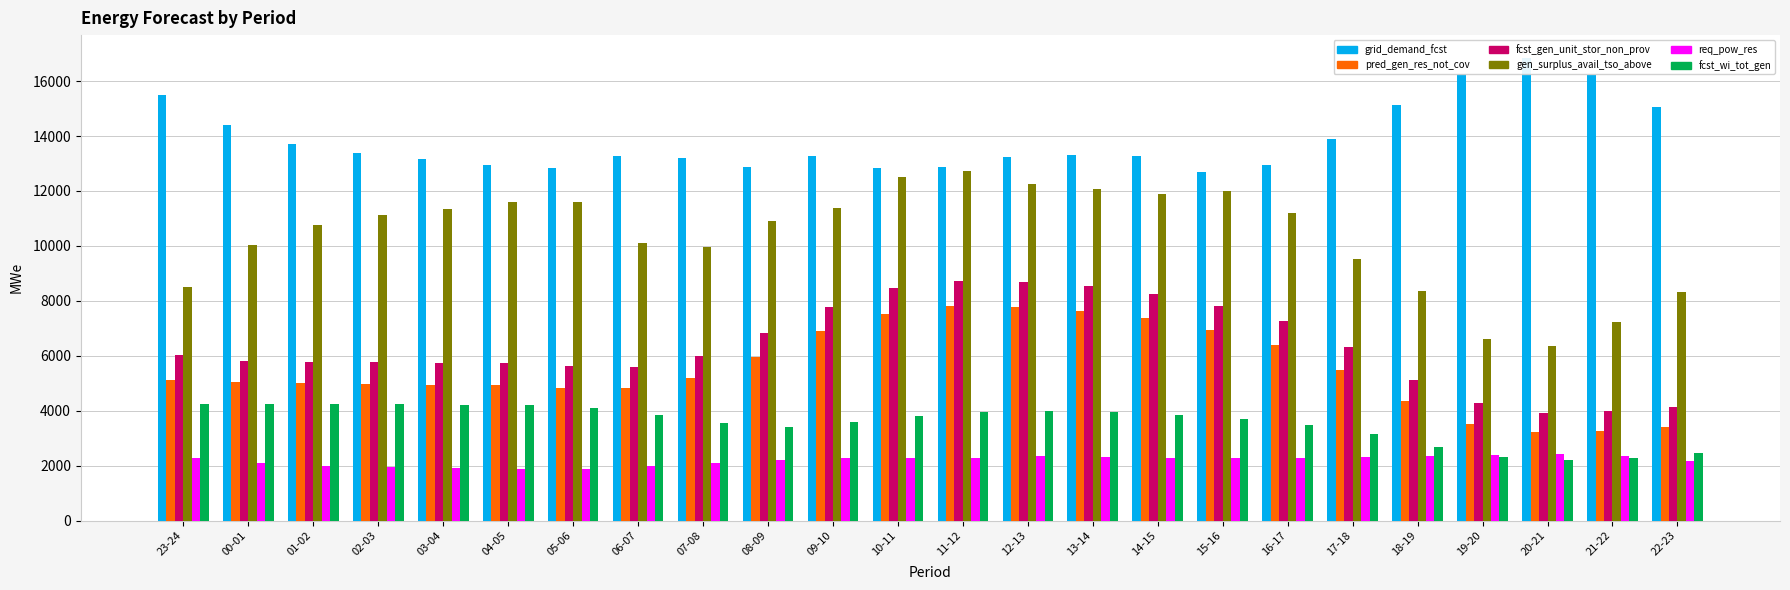

The grid_demand_fcst series shows 10750 at 23-24. True or false?

False